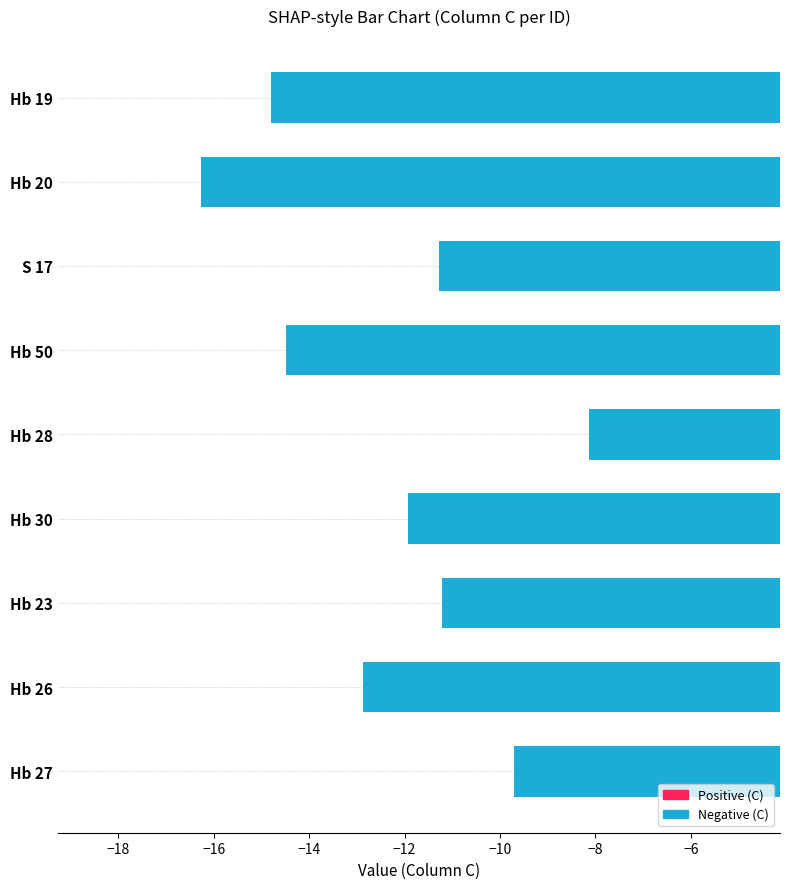

What is the sum of all values?

-110.7